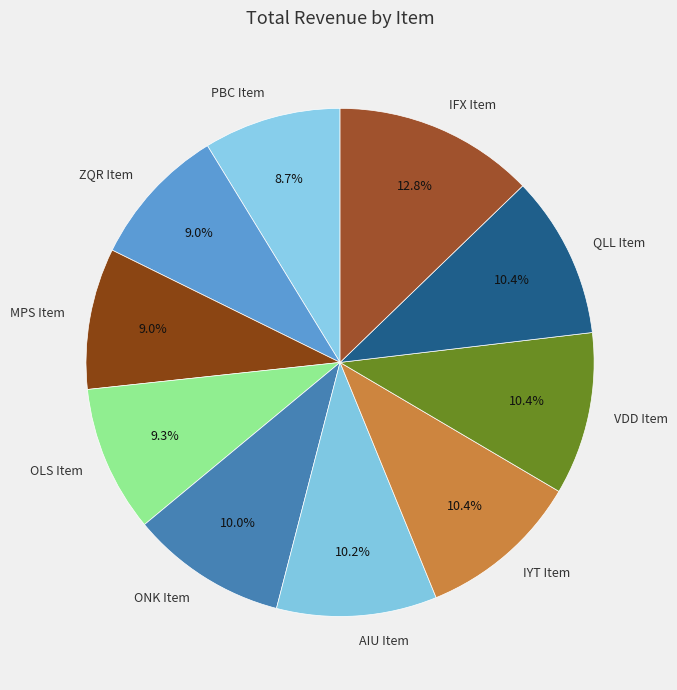

Count the number of slices in the pie.

10